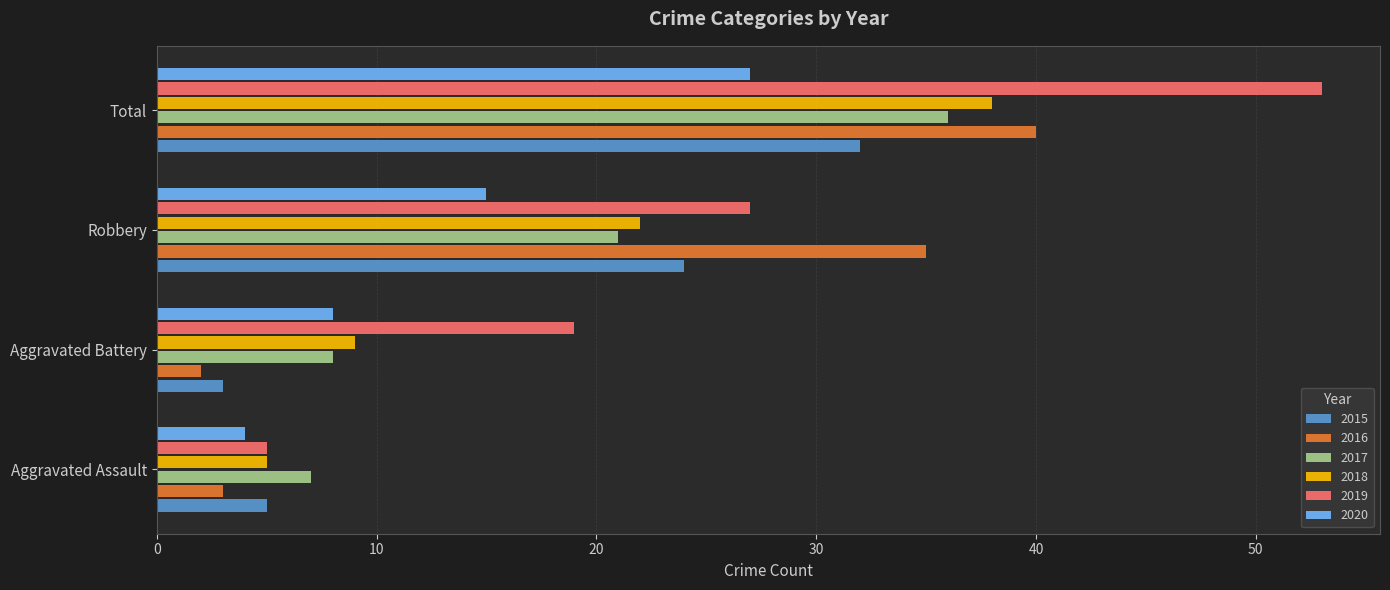

At which label is 2015 closest to 17?

Robbery